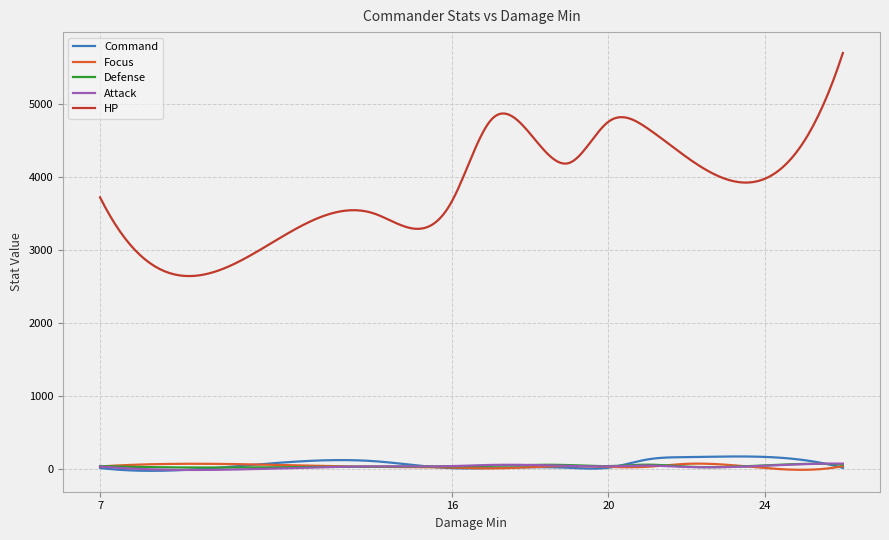

What is the average value of the Defense series?

43.1